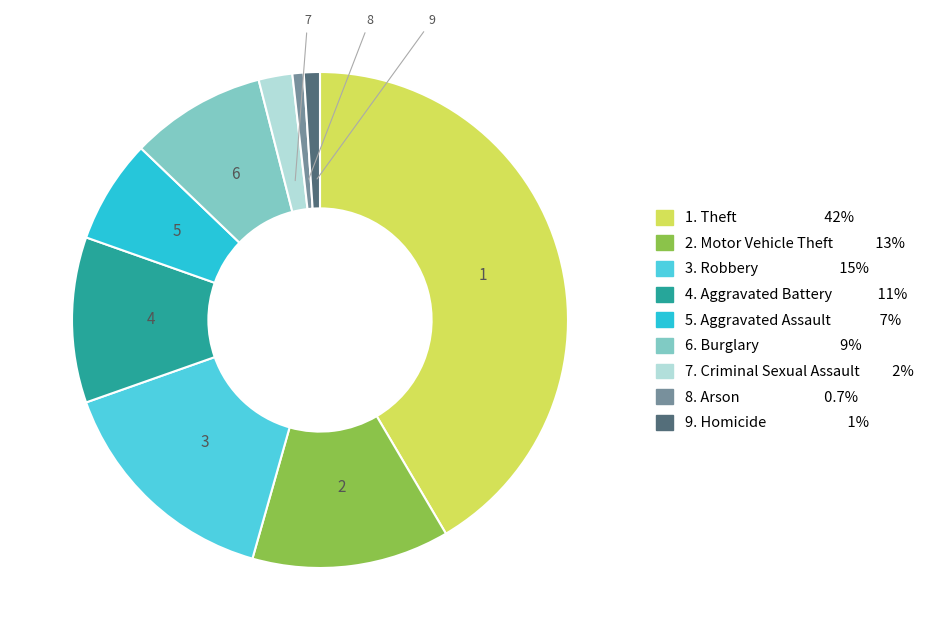

Is there any slice that represents more than half of the pie?

No